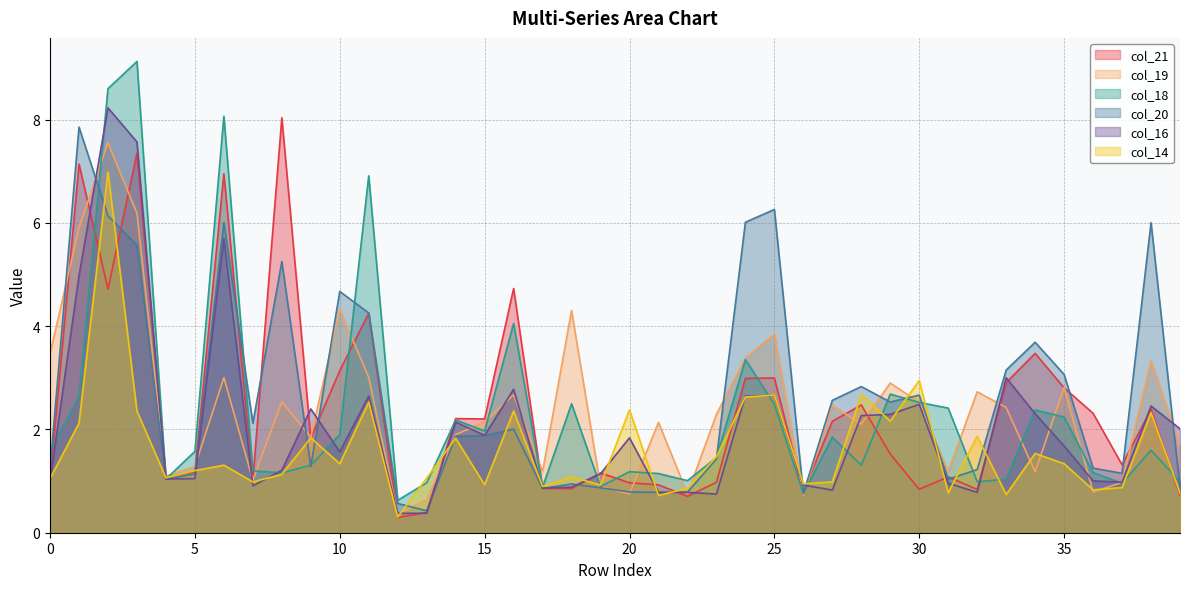

Which category has the highest value across all series?

3